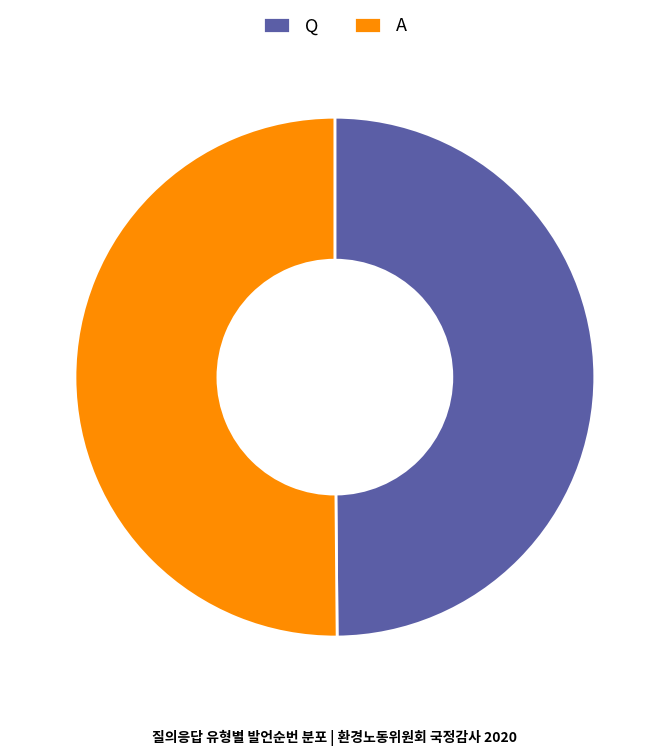

The A slice represents 36% of the pie. True or false?

False